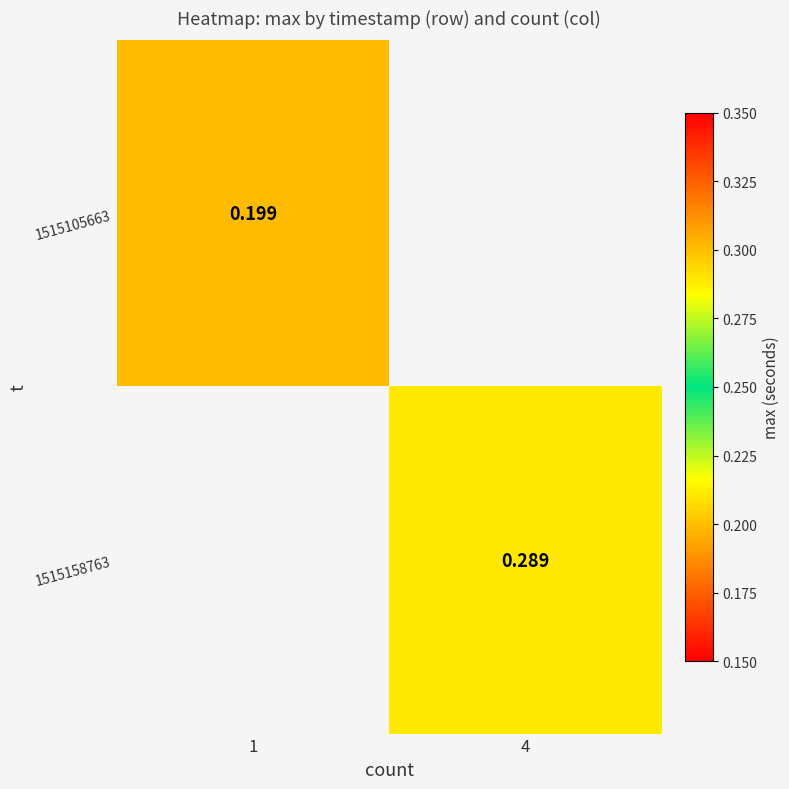

How many values in 1515105663 are above zero?

1